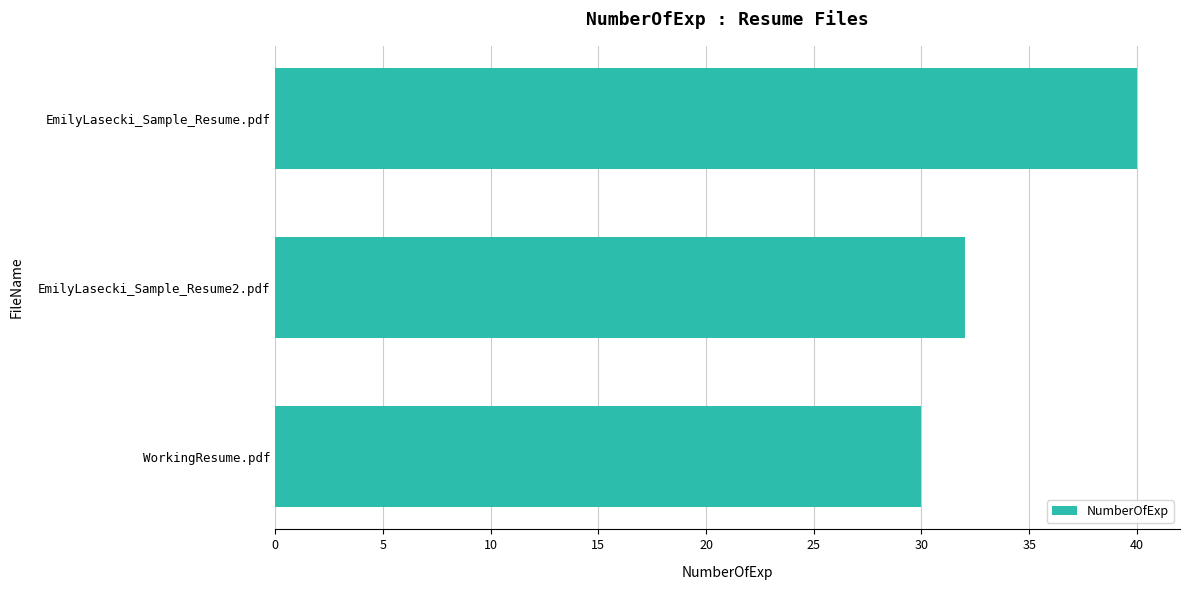

What is the sum of the values at EmilyLasecki_Sample_Resume.pdf and EmilyLasecki_Sample_Resume2.pdf?

72